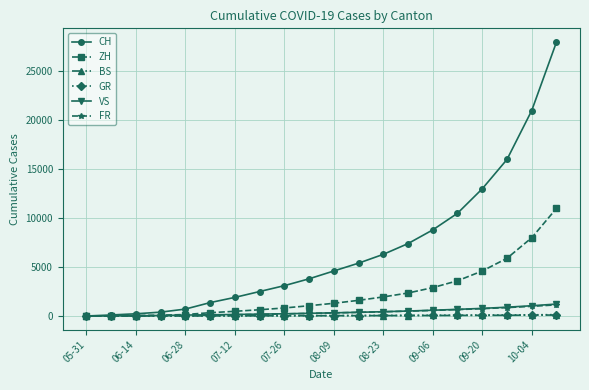

What are all the series names shown in the legend?

CH, ZH, BS, GR, VS, FR